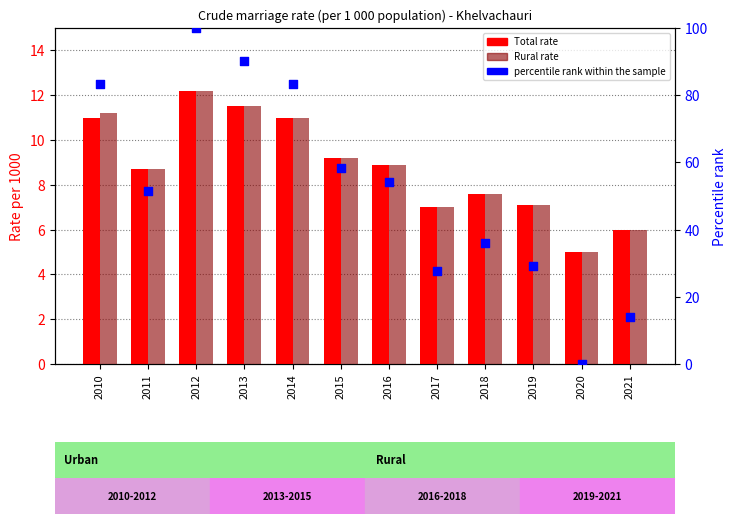

Which series has the largest Y range (max minus min)?

percentile rank within the sample